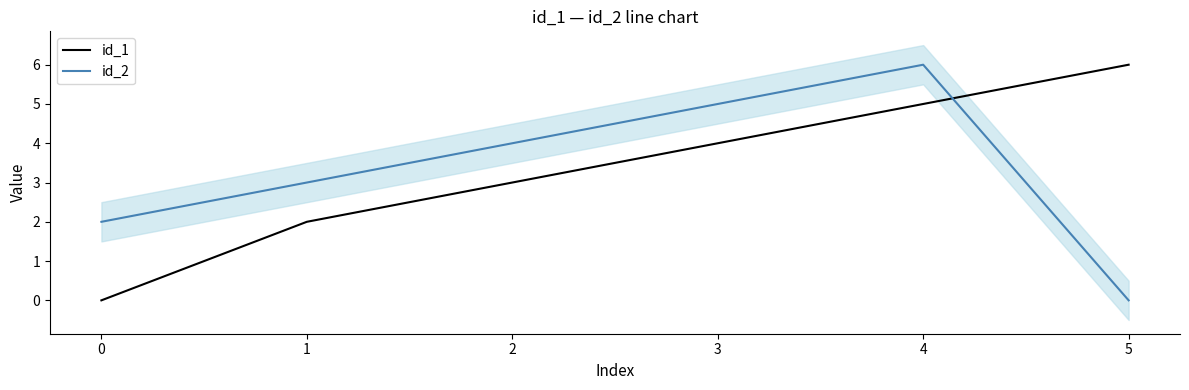

Reading right to left, what are all the values shown in this chart?

id_1: 6	5	4	3	2	0
id_2: 0	6	5	4	3	2